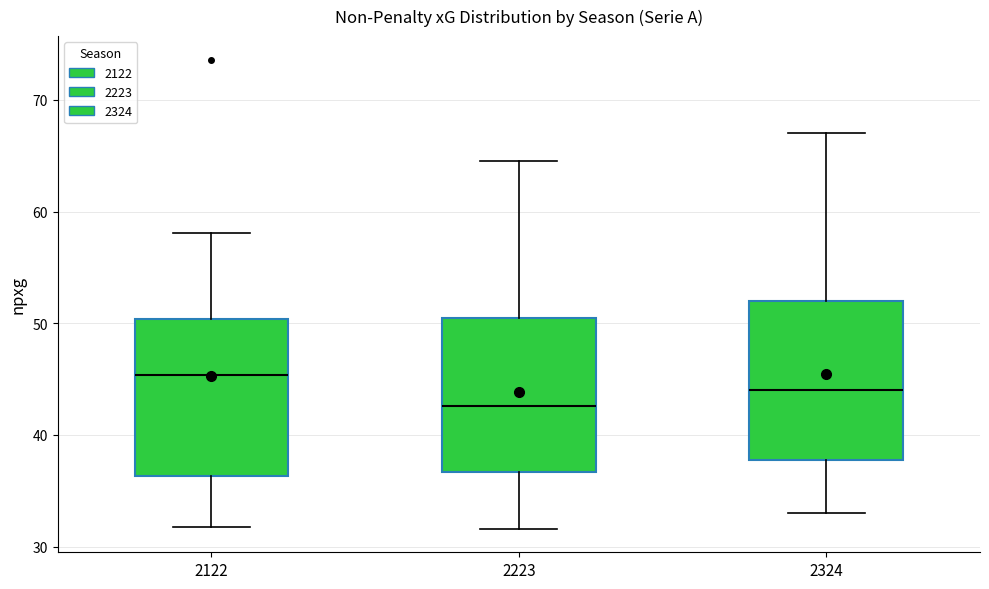

Where does the lower whisker of the box at x = 2223 end on the y-axis? The values are not printed on the chart, so give them approximately, as read against the axis.

32